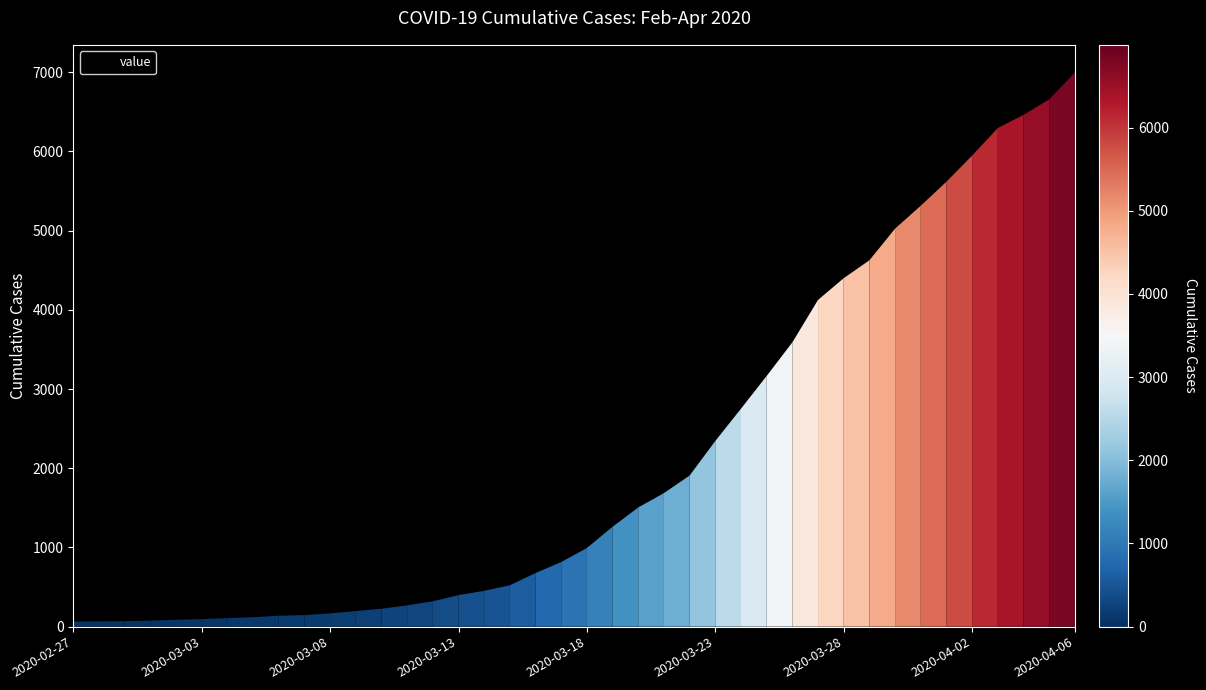

What is the maximum value shown in the chart?

6995